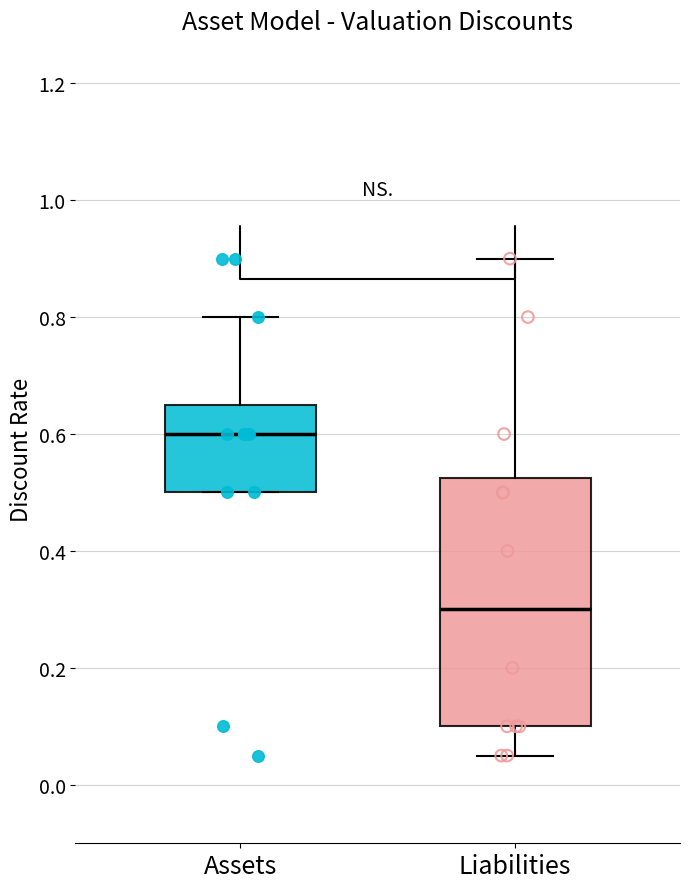

Reading left to right, read every box against the y-axis: the position of its median line, the range the box covers, and the ends of its whiskers. The values are not printed on the chart, so give them approximately, as read against the axis.

Assets: median 0.60, box 0.50 to 0.66, whiskers 0.50 to 0.80
Liabilities: median 0.30, box 0.10 to 0.52, whiskers 0.06 to 0.90